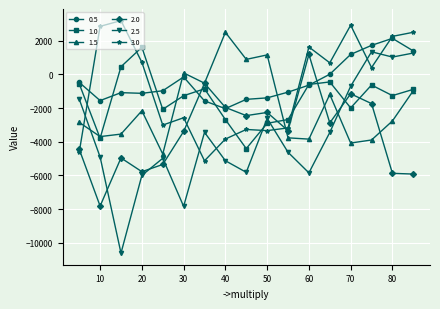

True or false: 2.5 and 0.5 cross at least once.

False